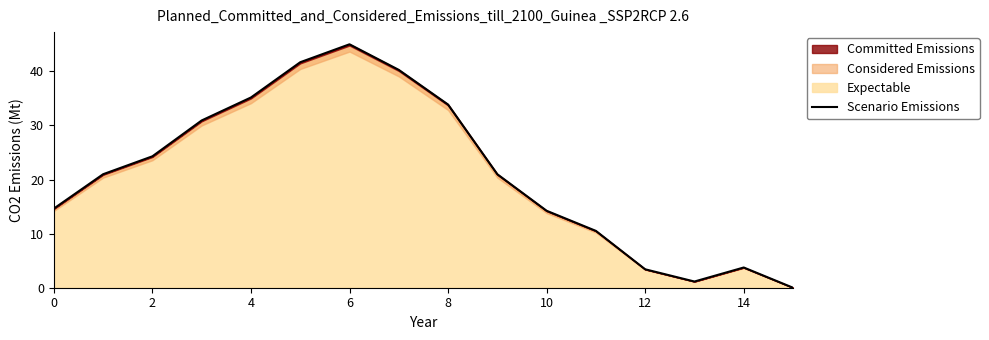

Is it true that Expectable equals 24.3 at 2?

True